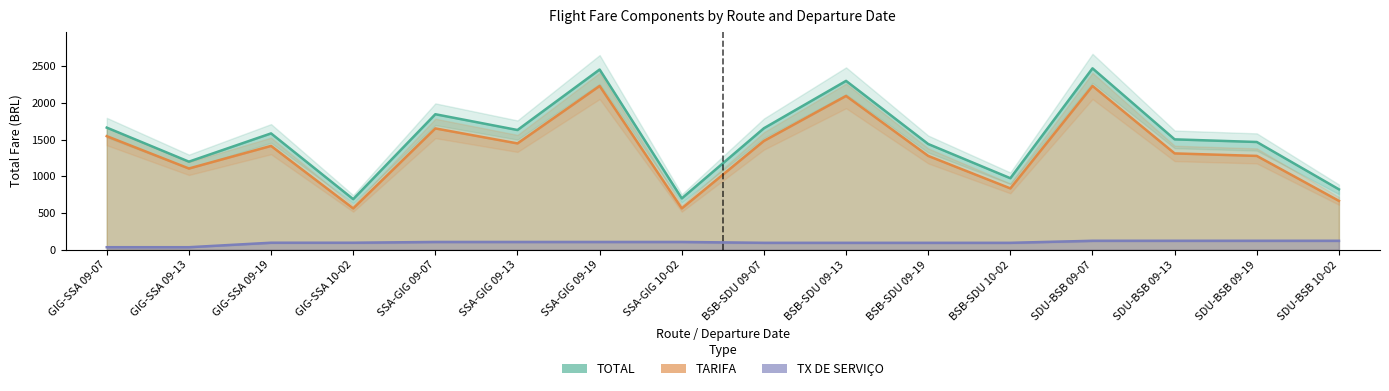

True or false: TX DE SERVICO and TOTAL cross at least once.

False